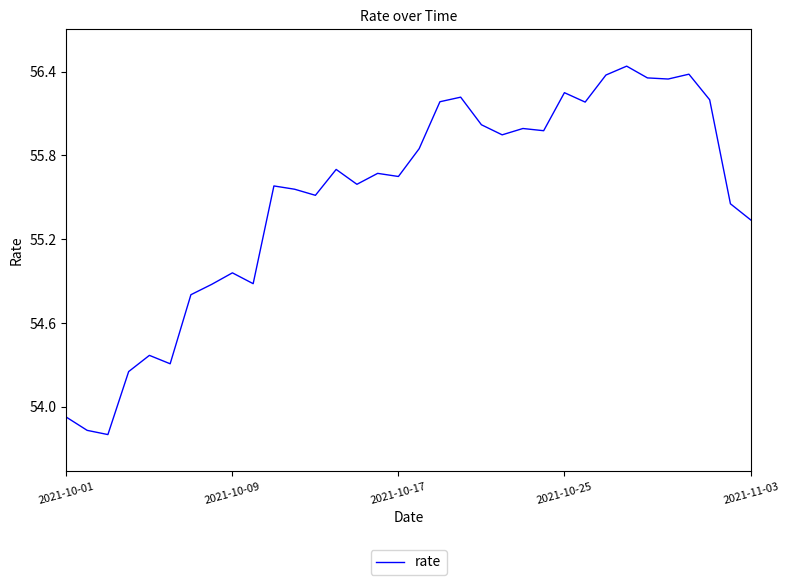

Is this an area chart (filled region under the line)?

No